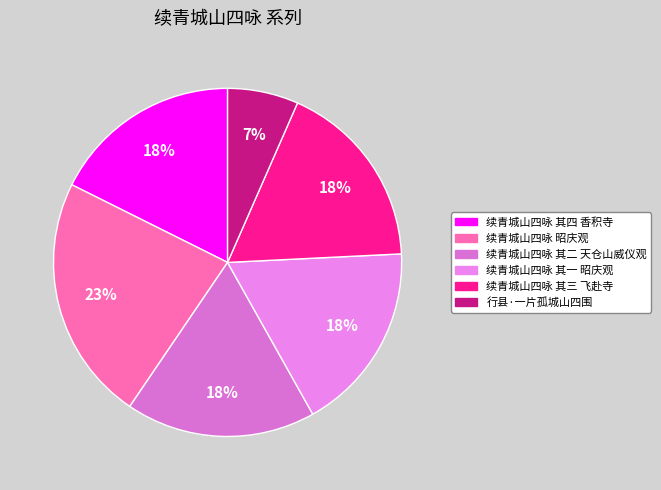

Which has a higher value, 续青城山四咏 其二 天仓山威仪观 or 续青城山四咏 其一 昭庆观?

续青城山四咏 其一 昭庆观